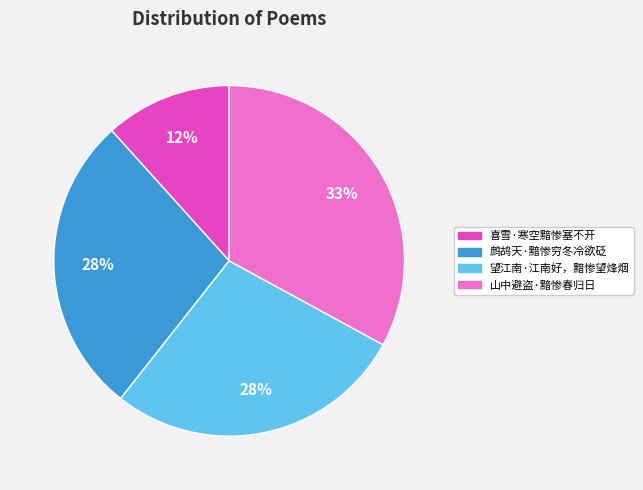

How many segments does this pie chart have?

4